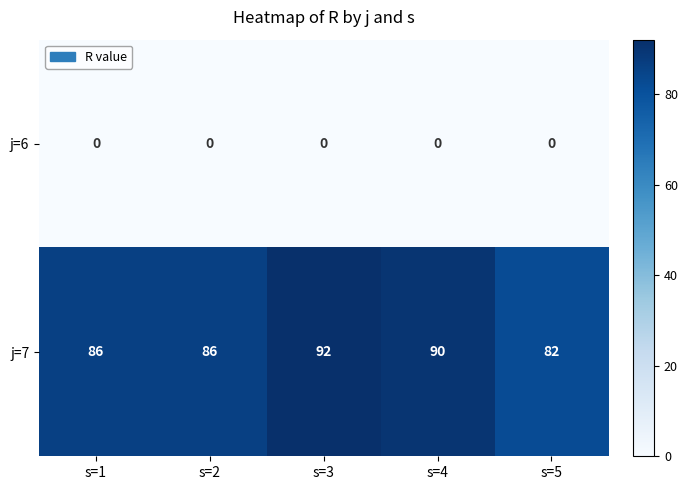

Which series has the largest range (max minus min)?

j=7